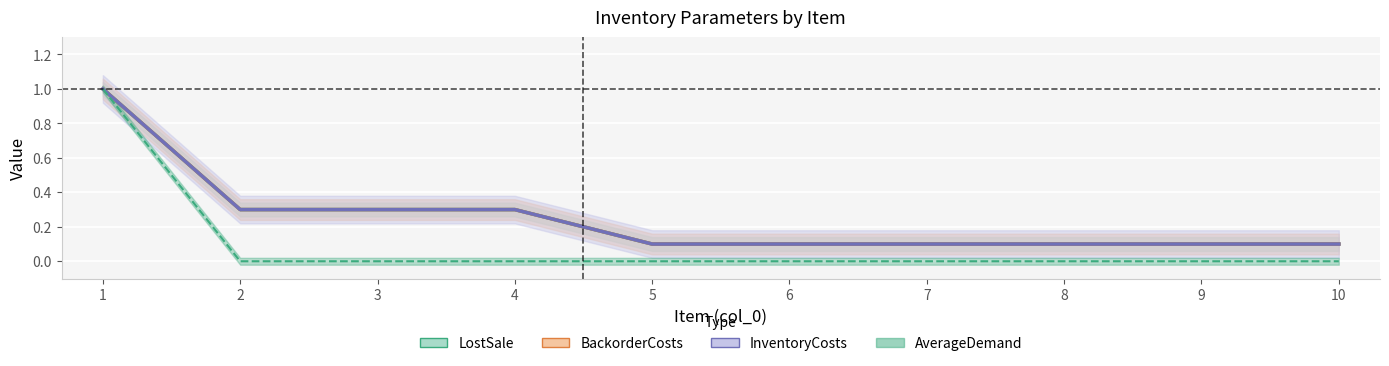

Where is AverageDemand nearest to the value 0?

2